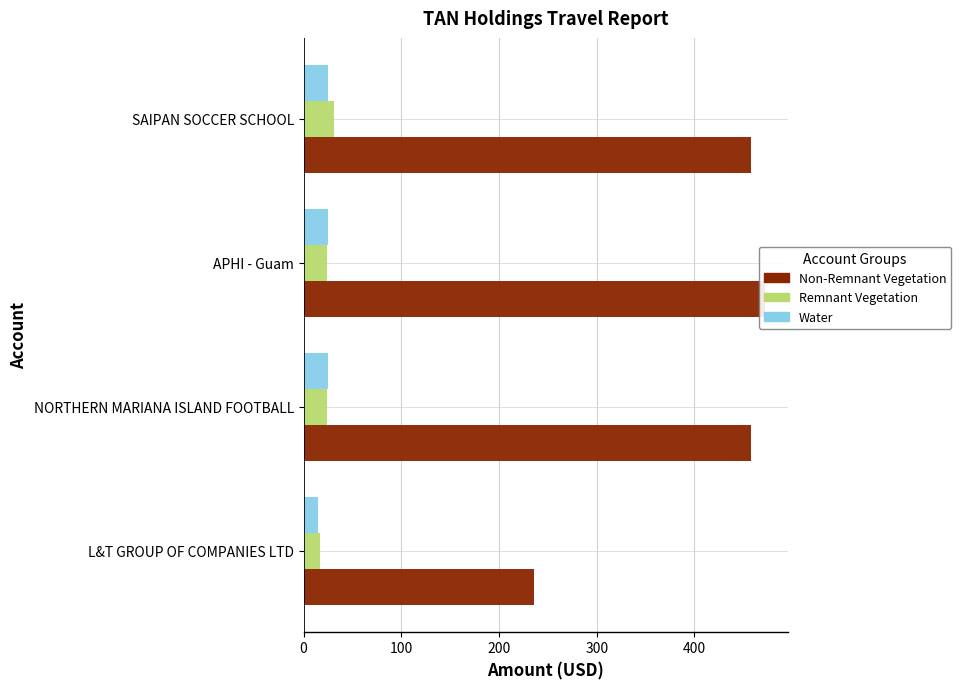

What are all the series names shown in the legend?

Non-Remnant Vegetation, Remnant Vegetation, Water